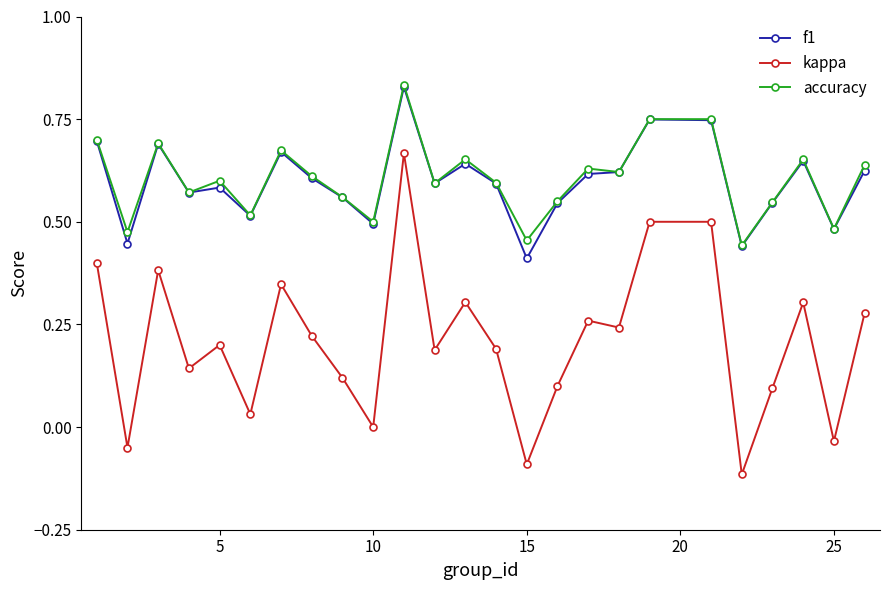

True or false: f1 has more than 0 interior local peaks.

True